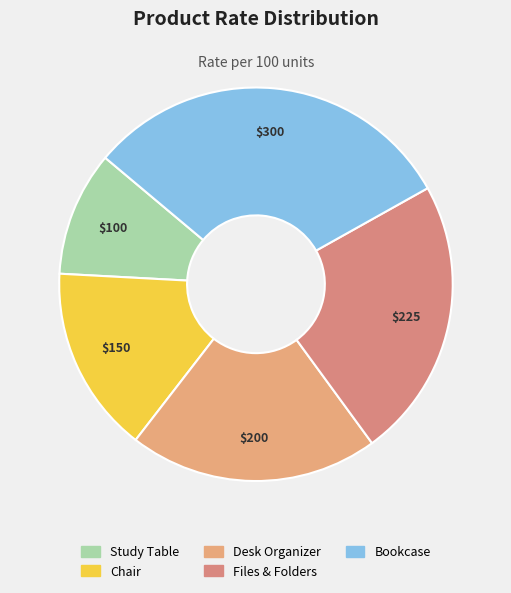

To the nearest percent, what is the average slice percentage?

20%